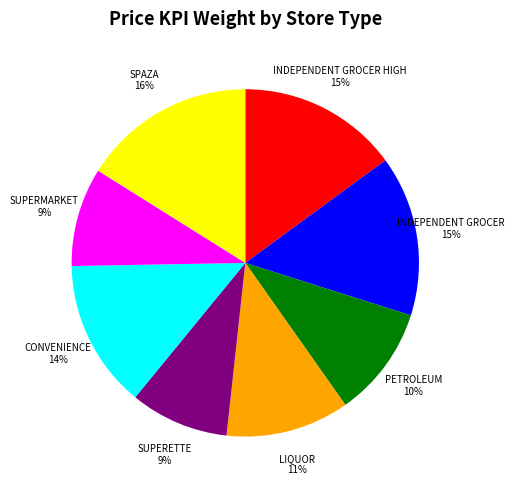

Is there a majority slice in this chart?

No